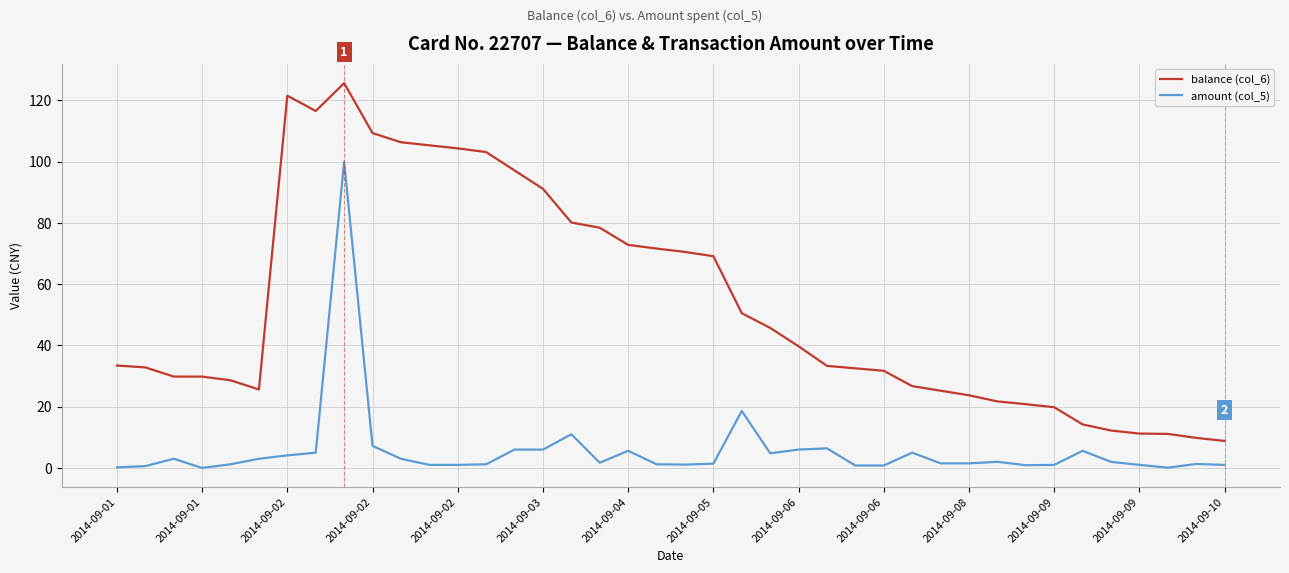

Which series has the largest range (max minus min)?

balance (col_6)